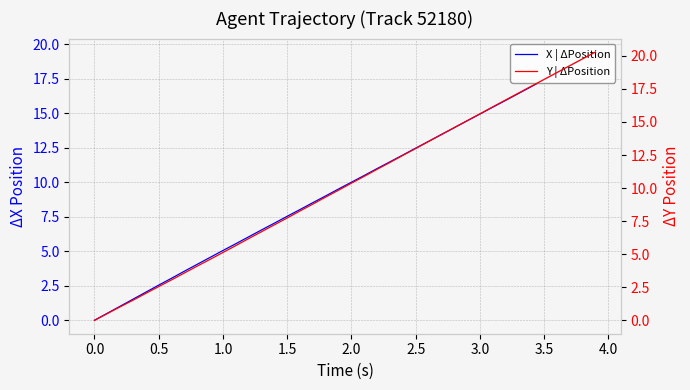

What is the difference between the second highest and minimum values in the Y | ΔPosition series?

19.8